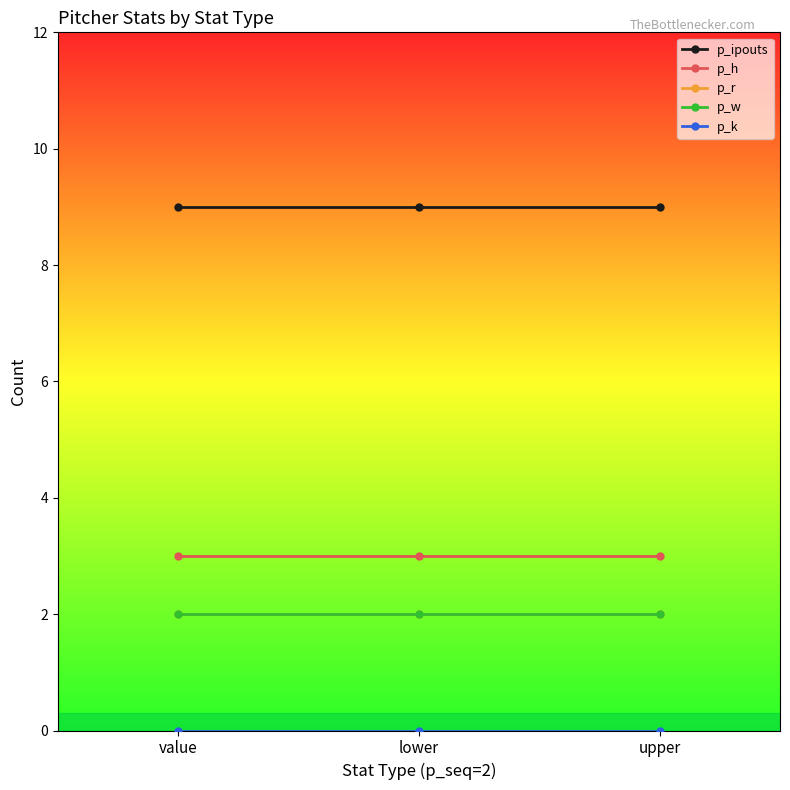

Is it true that p_ipouts equals 9 at value?

True